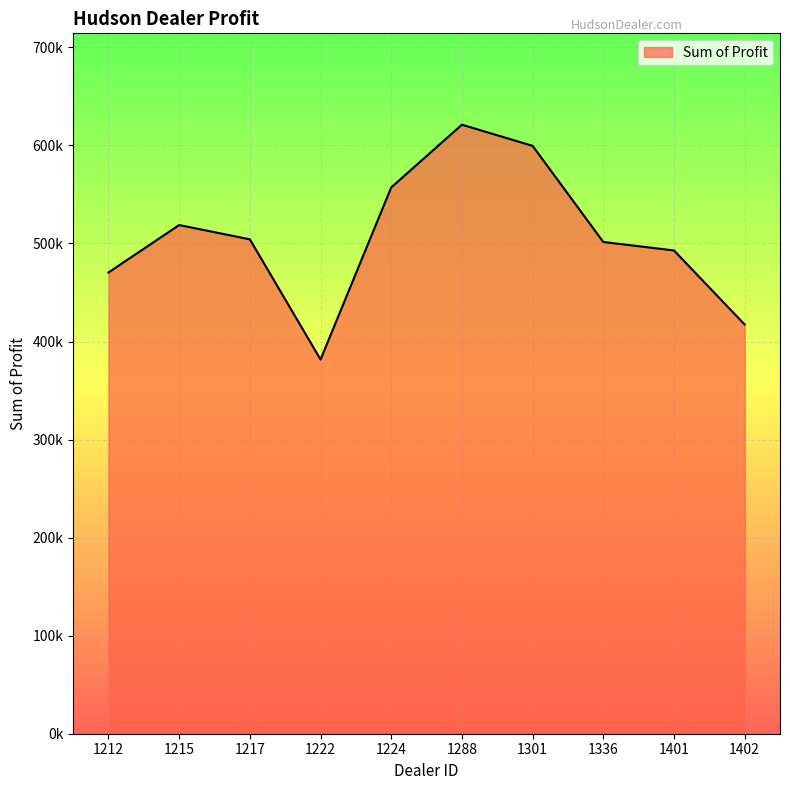

What is the sum of all values?

5064761.8